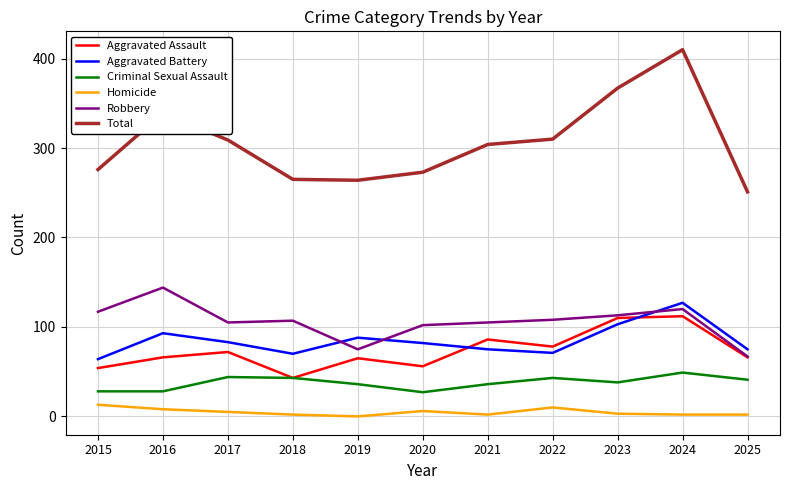

True or false: Robbery and Homicide intersect in this chart.

False